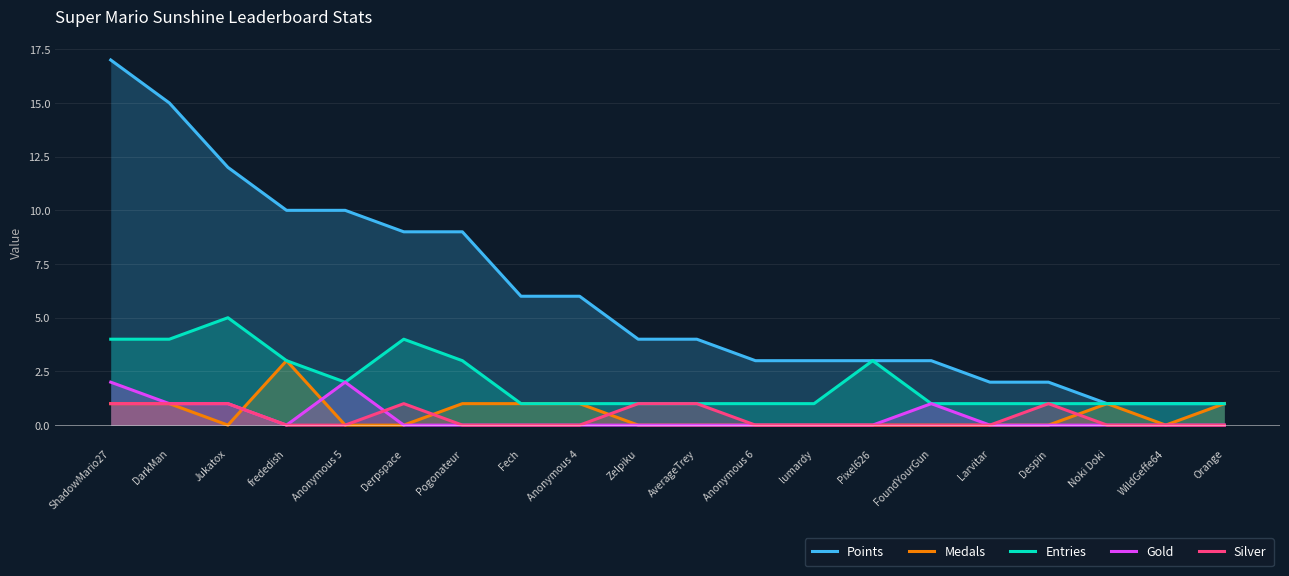

Which series has the largest total across all categories?

Points